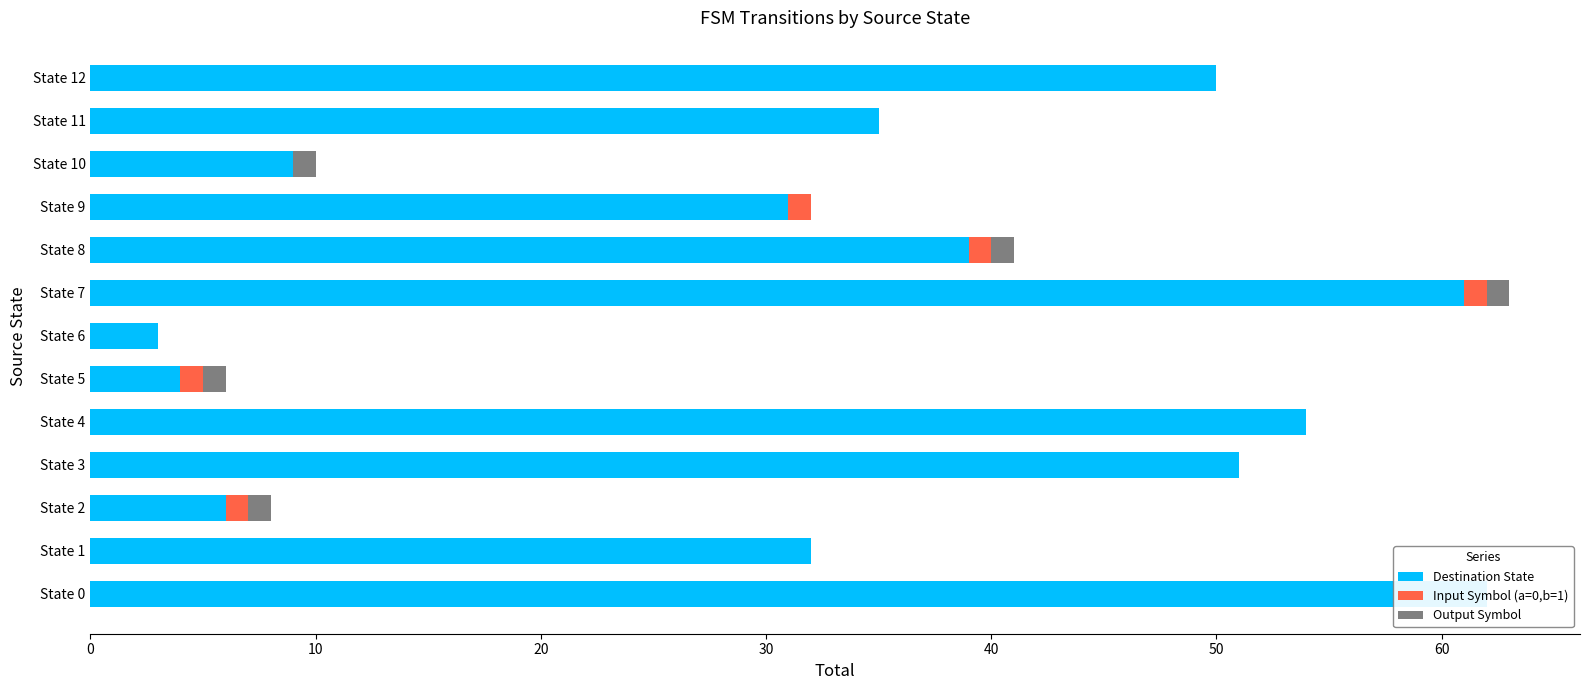

Rank the series at 0 from lowest to highest value.

Input Symbol (a=0,b=1), Output Symbol, Destination State